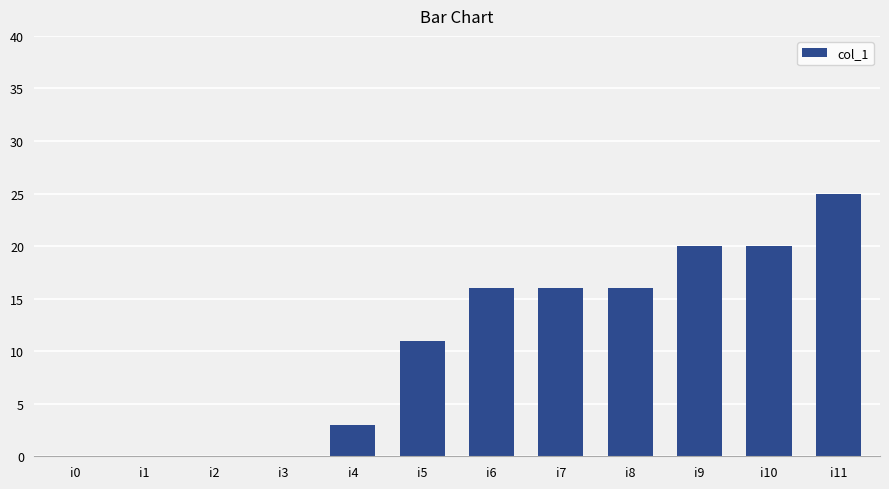

Reading right to left, extract all data points from this chart.

i11=25	i10=20	i9=20	i8=16	i7=16	i6=16	i5=11	i4=3	i3=0	i2=0	i1=0	i0=0